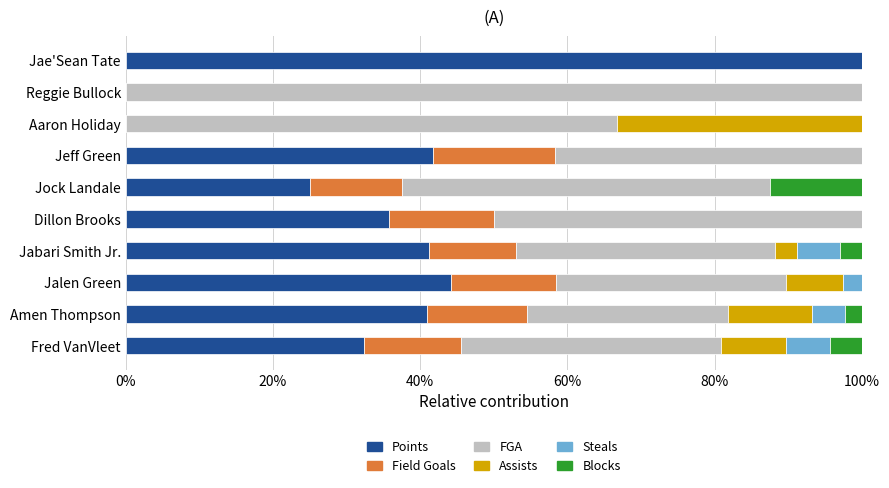

Which category has the highest value in the Points series?

Jae'Sean Tate